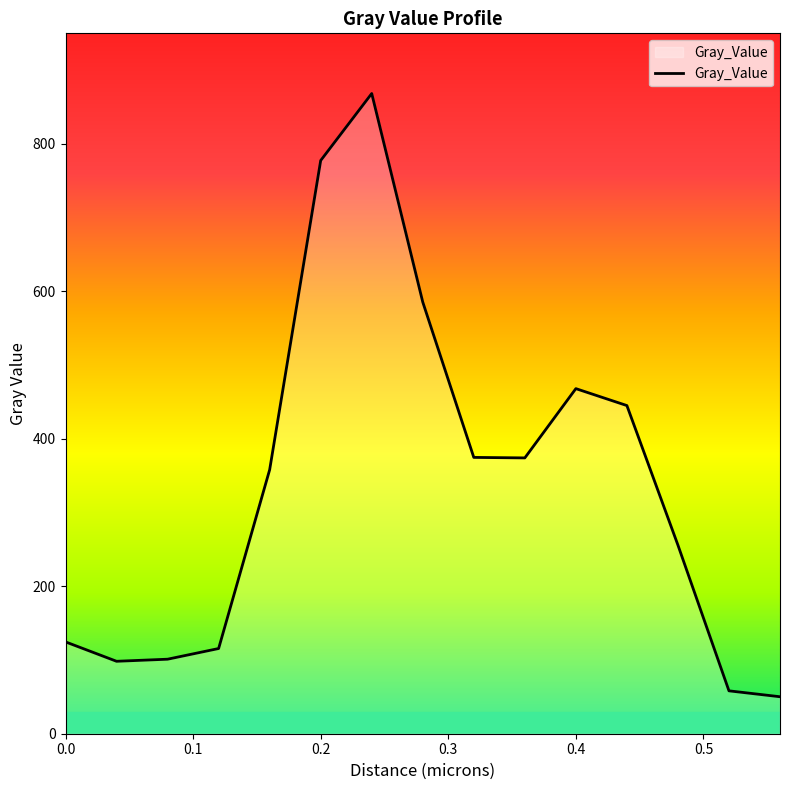

What is the minimum value shown in the chart?

50.2